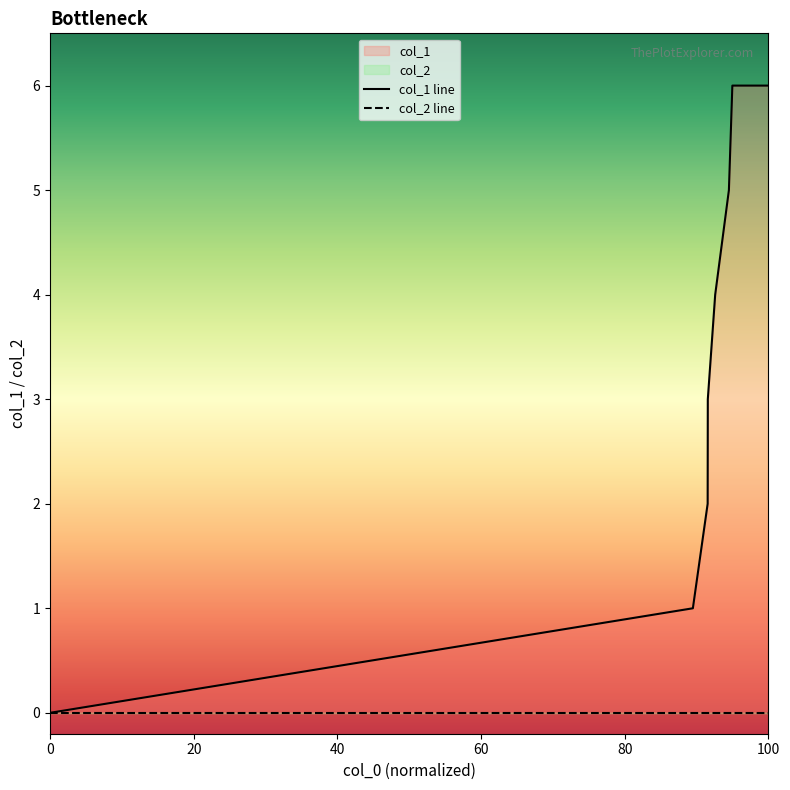

Which series has the widest spread of values?

col_1 line